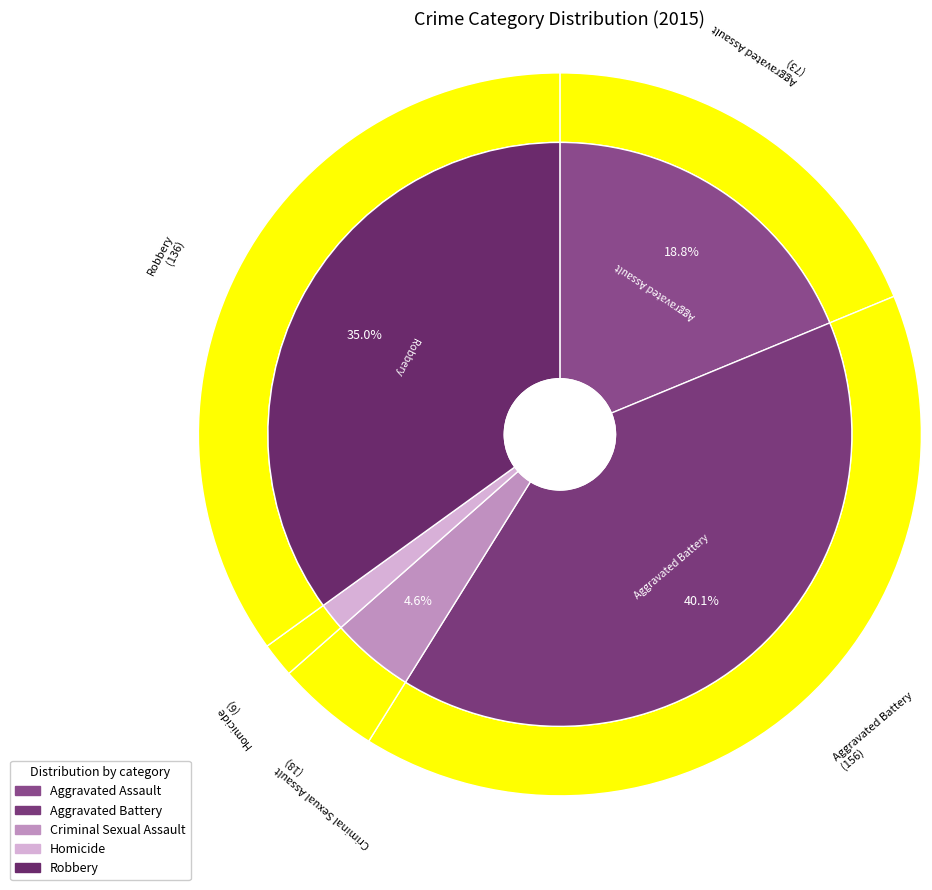

Which category has the smallest portion of the pie?

Homicide